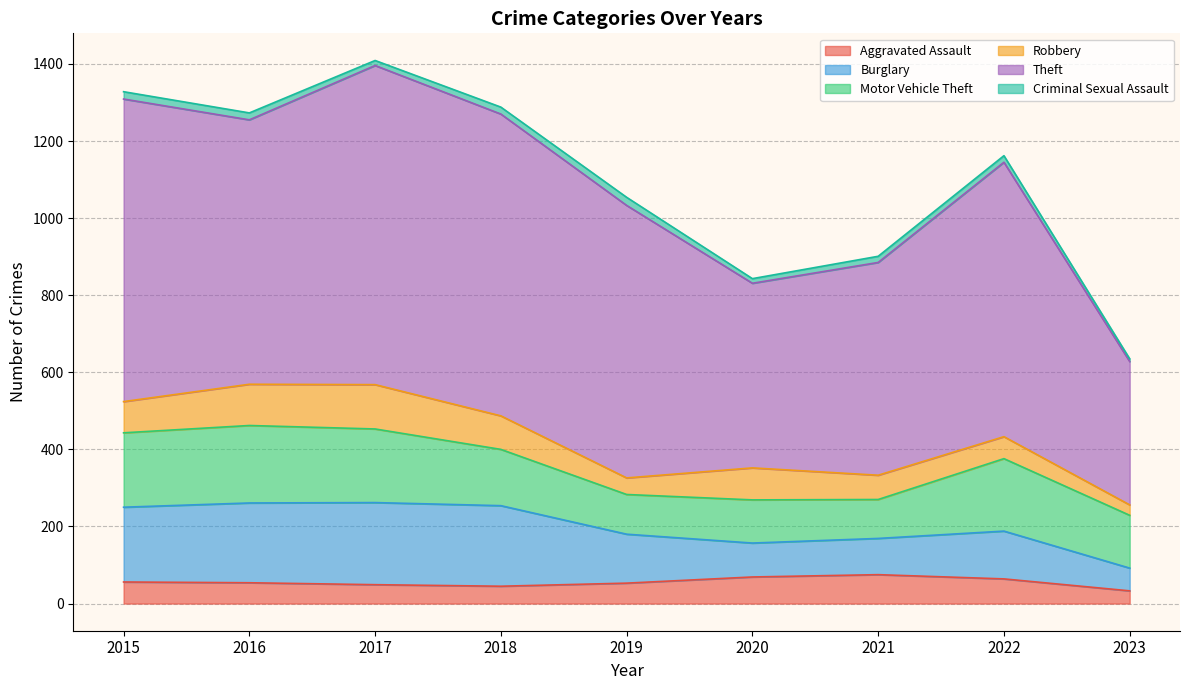

Where is the first local minimum for Aggravated Assault?

2018